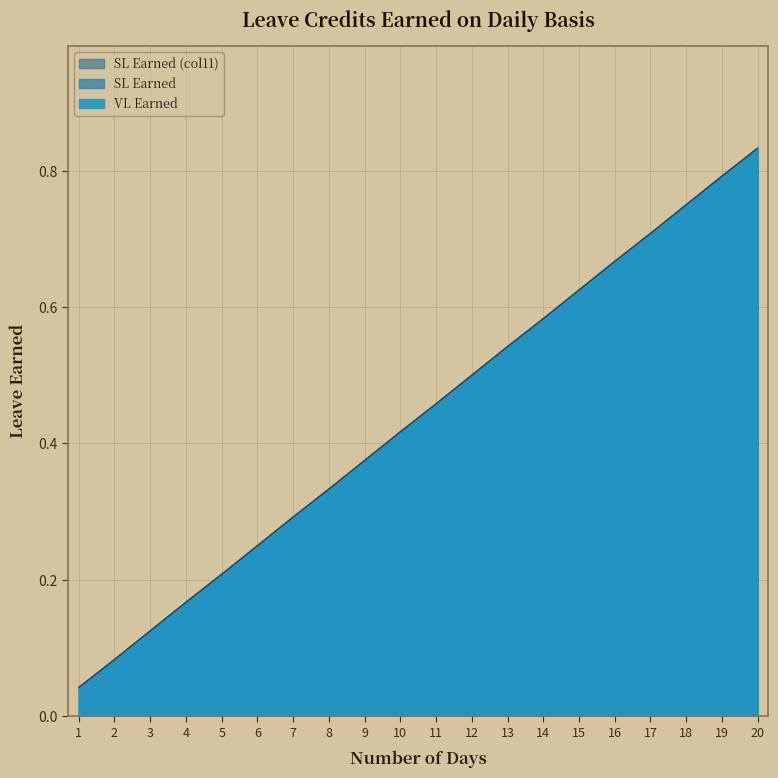

What is the average value of the SL Earned (col11) series?

0.4